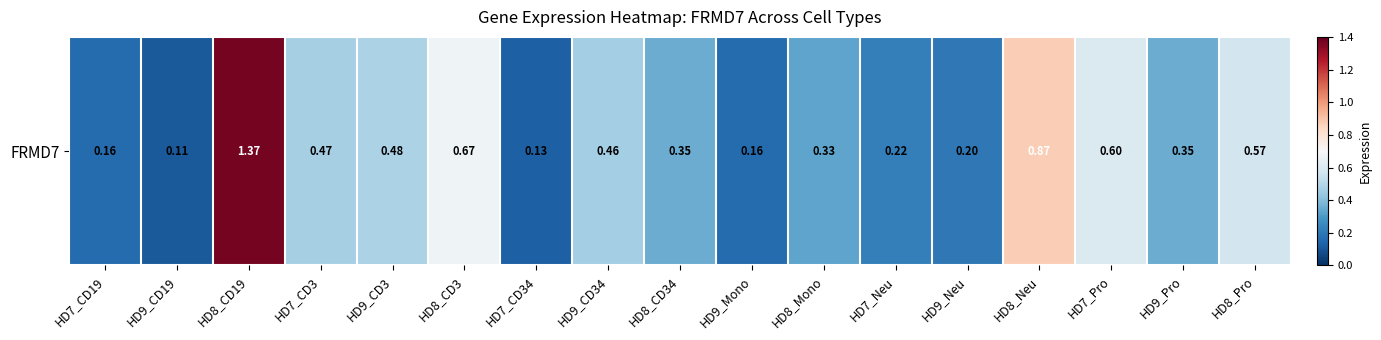

The value at HD8_Neu is 1.3. True or false?

False